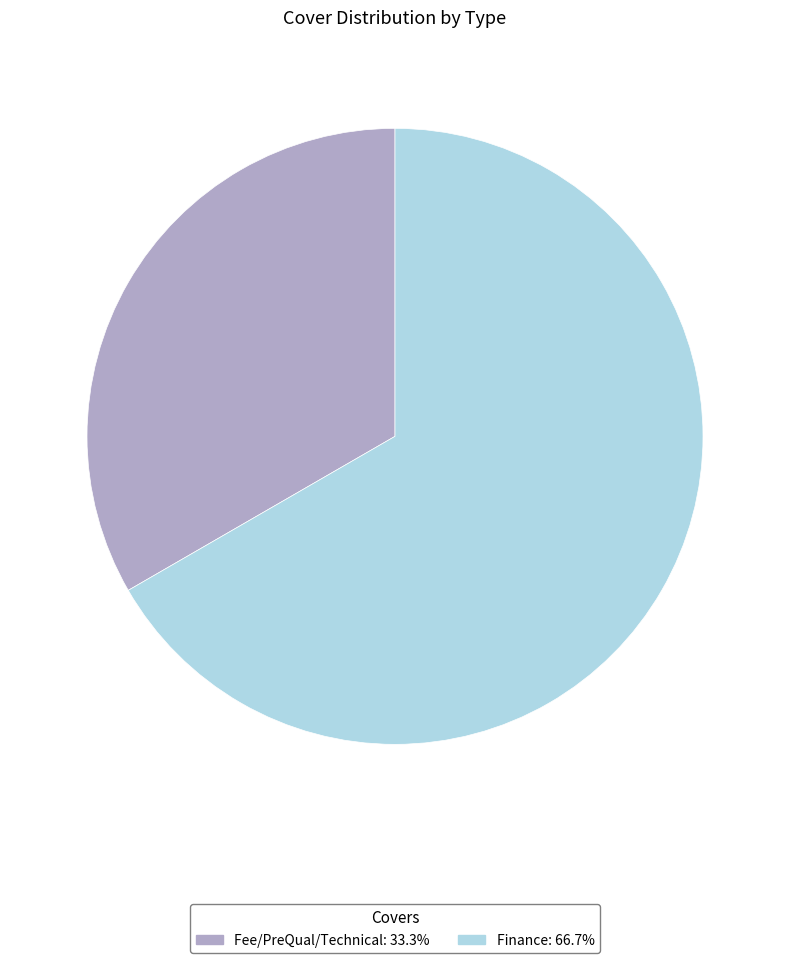

Between Fee/PreQual/Technical and Finance, which is larger?

Finance